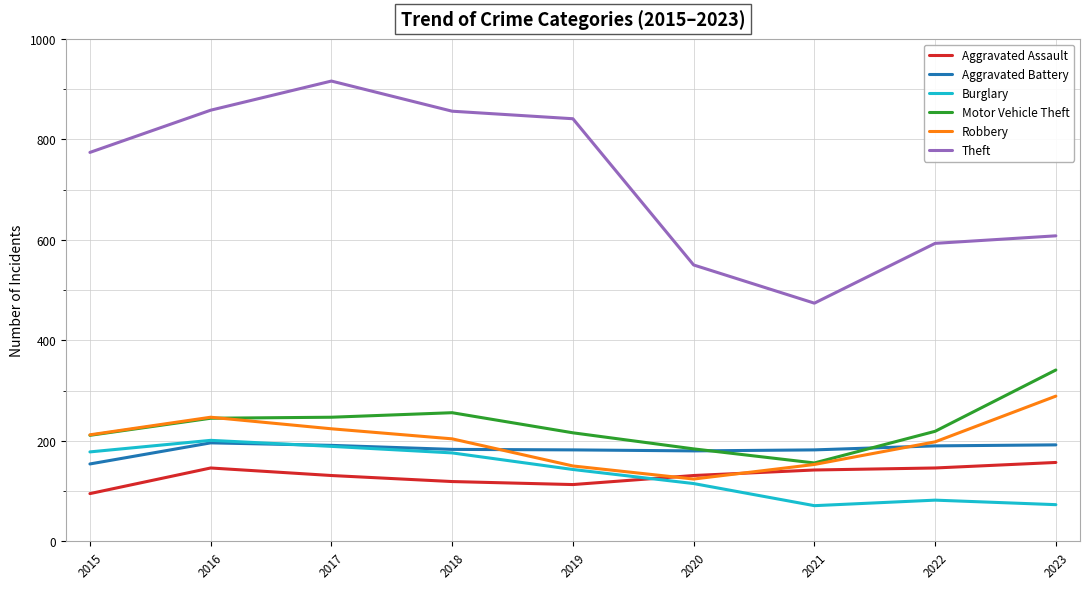

What is the spread (max minus min) of values at 2021?

403